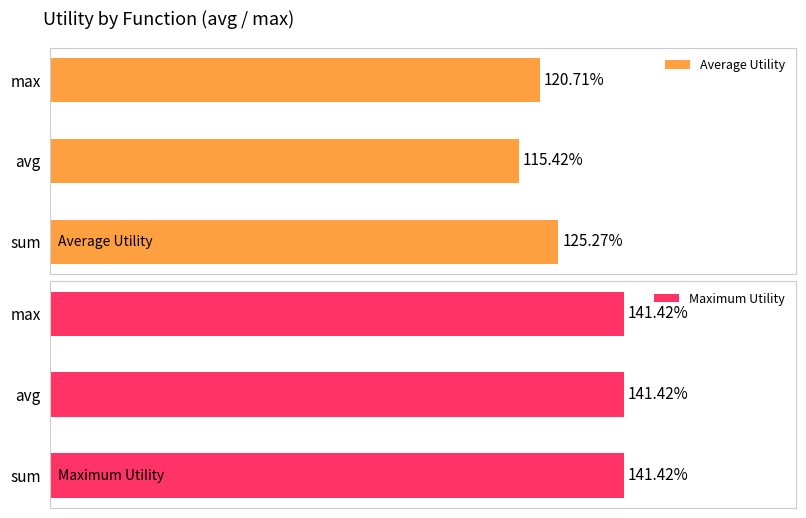

The value of Maximum Utility at 2 is 0.2. True or false?

False